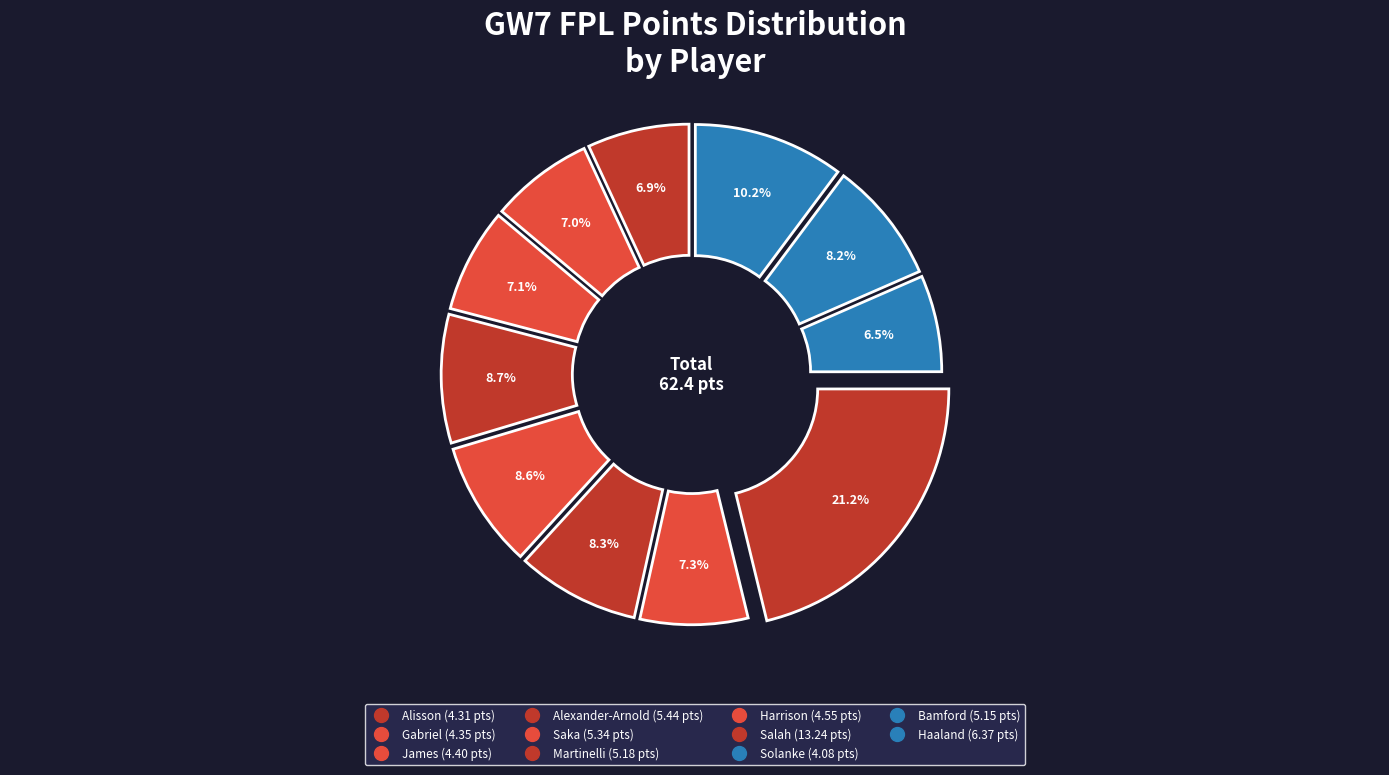

How much of the chart is everything except Harrison?

92.7%